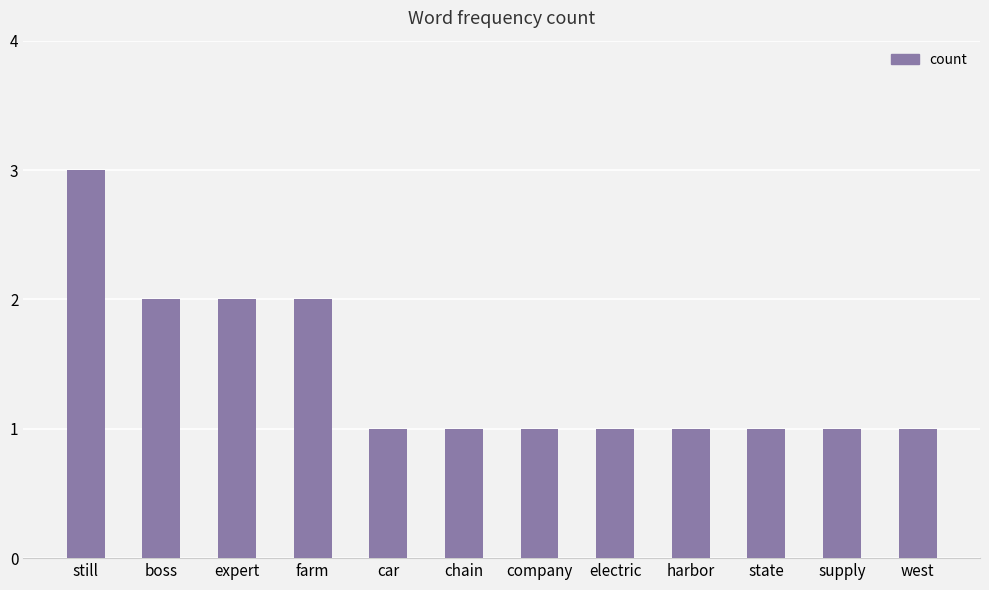

What position from the left is supply?

11